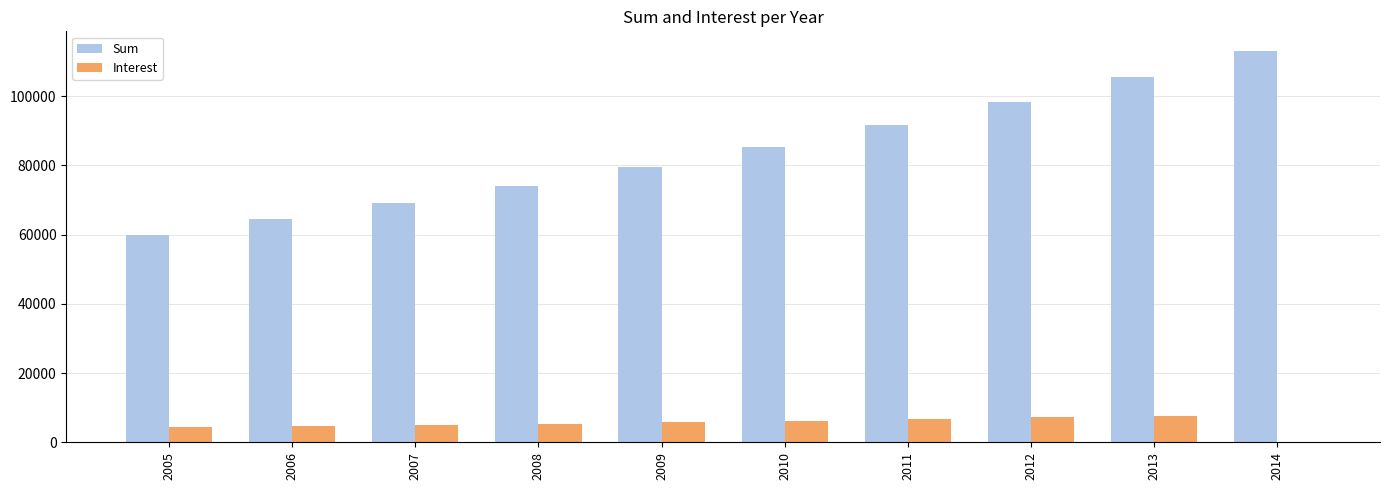

How many data points in Interest are above 5795?

5